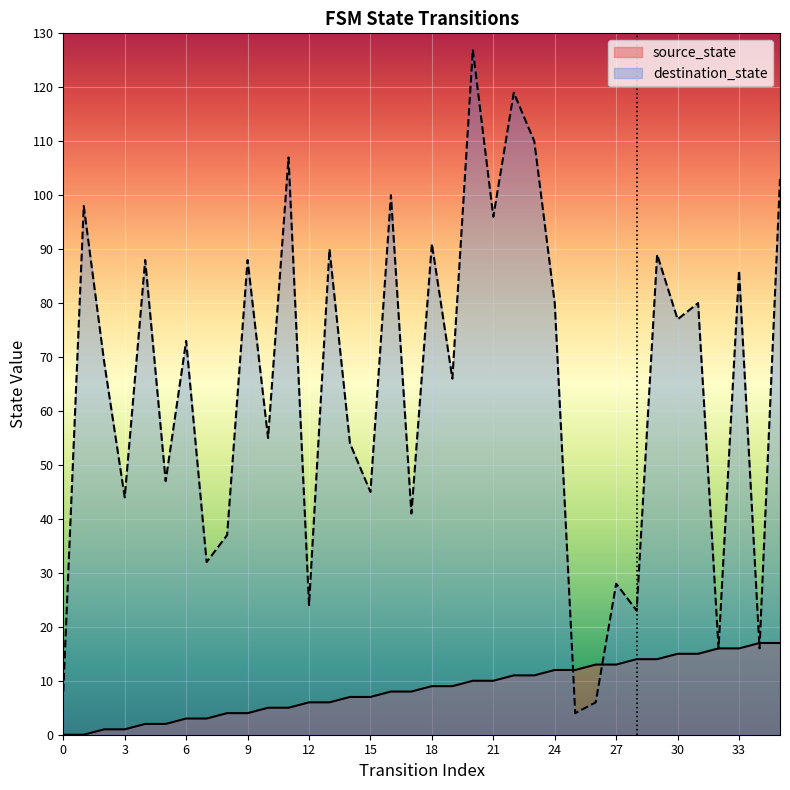

How many lines are shown in the chart?

2